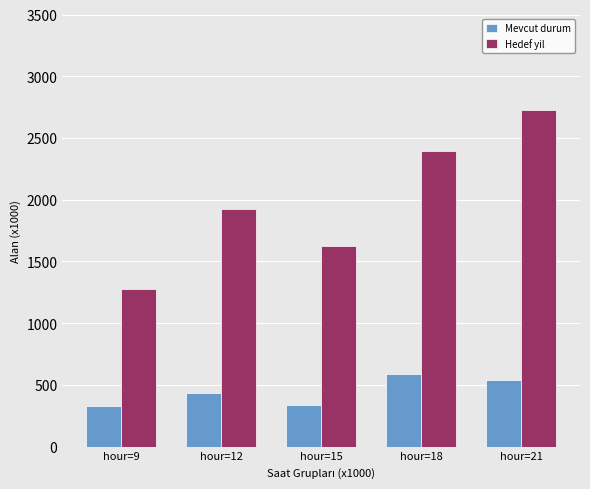

Rank the series by their maximum value, from highest to lowest.

Hedef yil, Mevcut durum